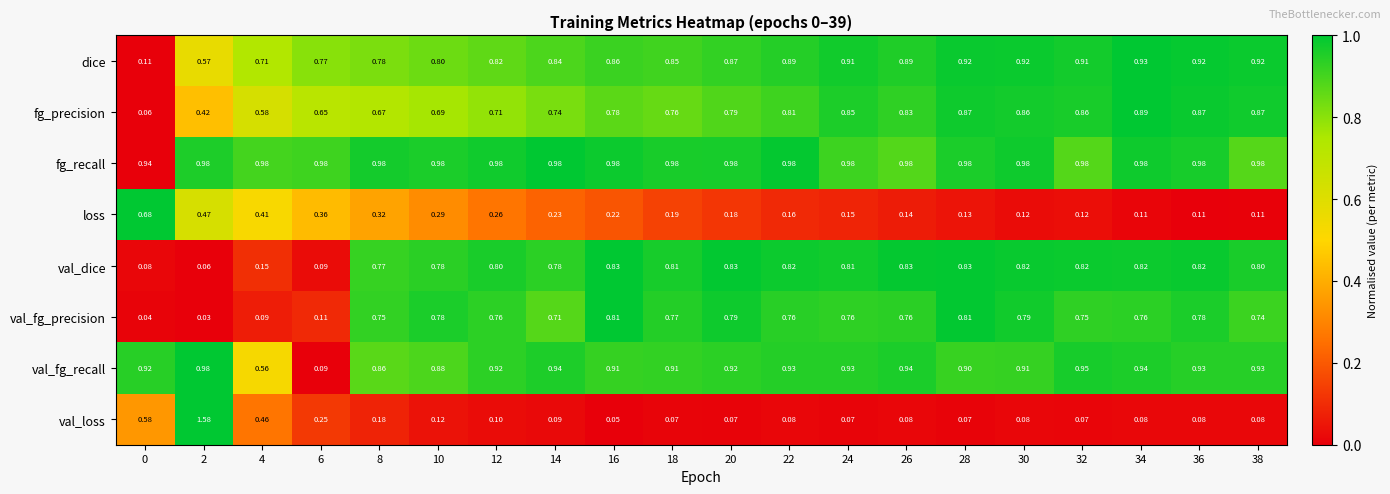

Between 24 and 28, which series saw the biggest shift?

val_fg_precision